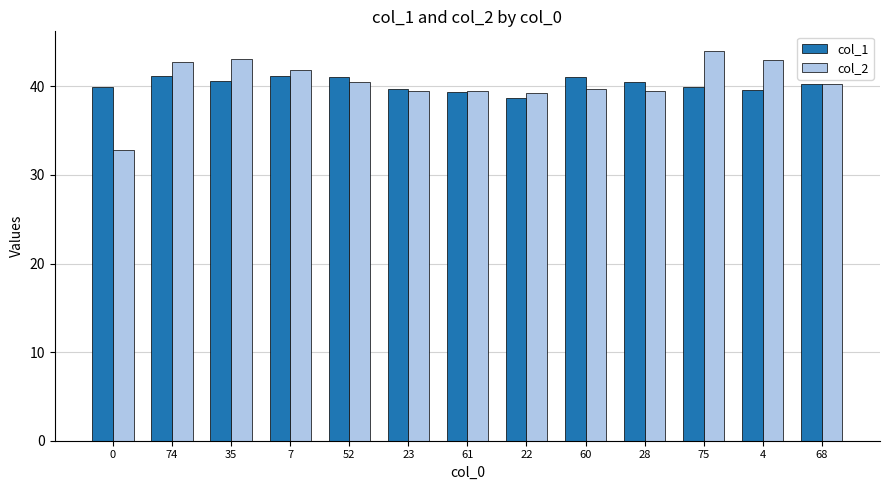

True or false: col_1 has a value of 40.6 at 35.

True